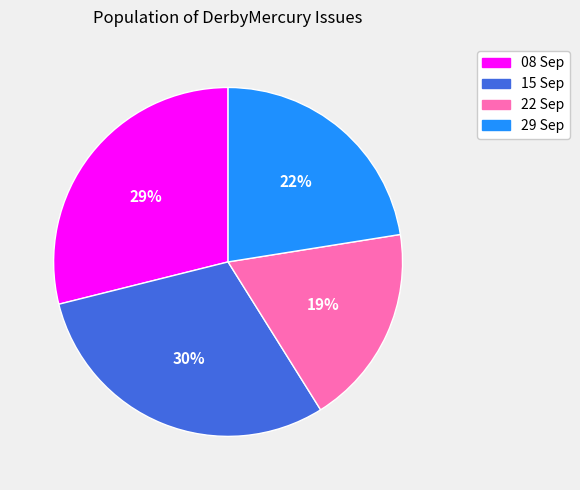

Does any single category account for the majority?

No